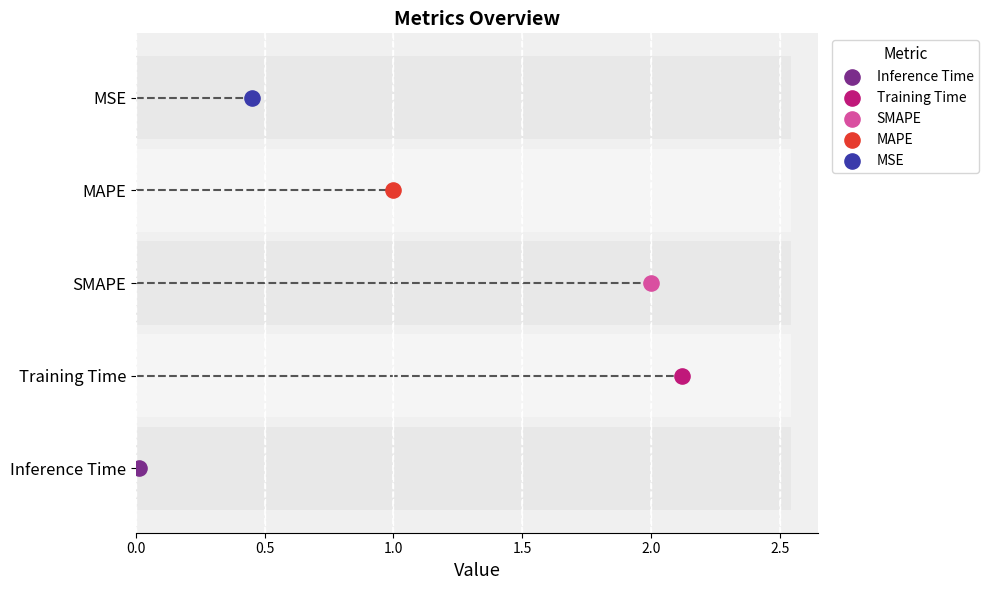

What is the change in value from MAPE to Inference Time?

-1.0